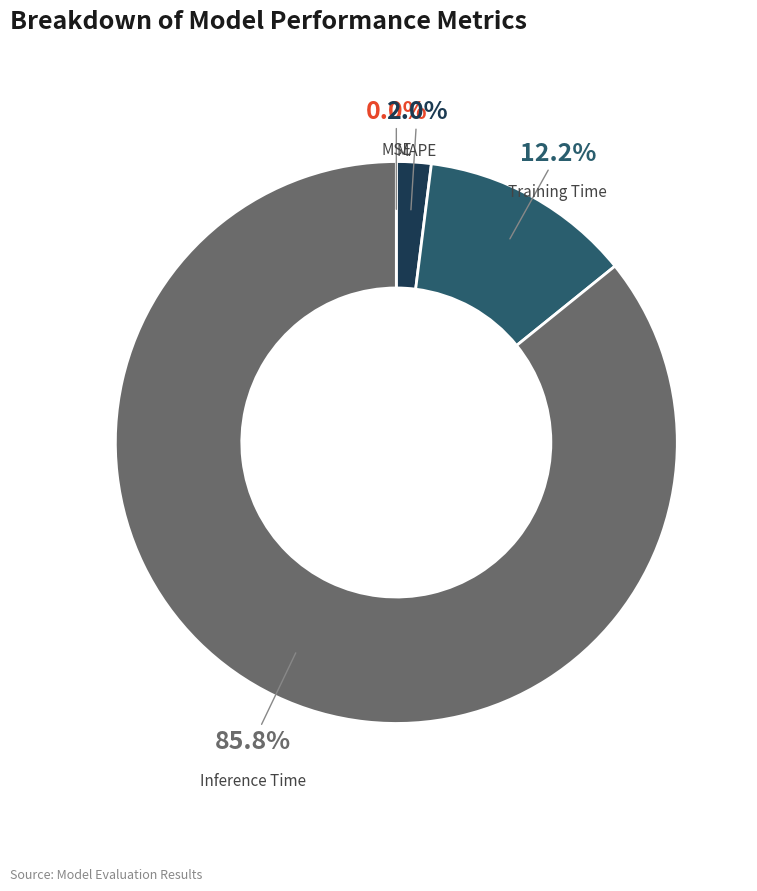

Which slice is the largest?

Inference Time